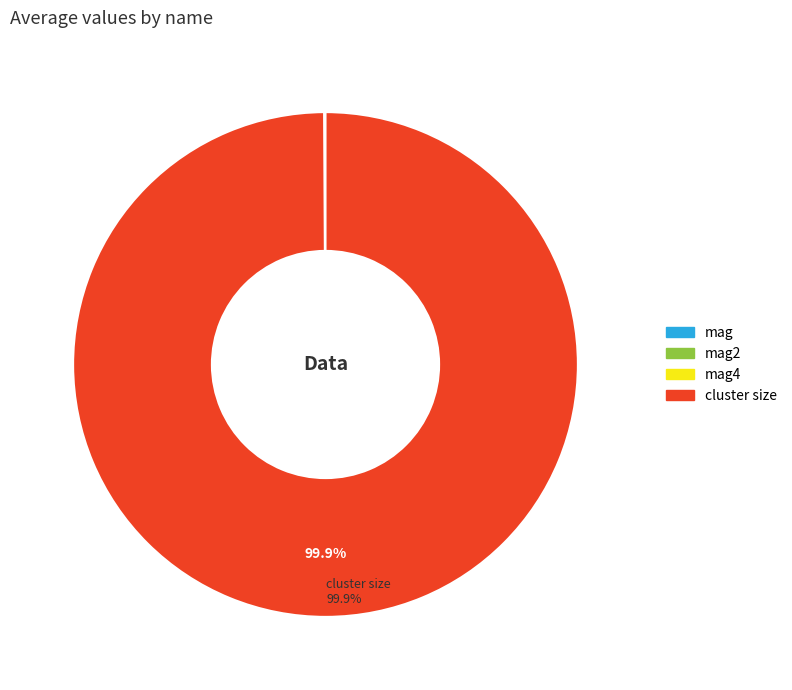

Is there a majority slice in this chart?

Yes